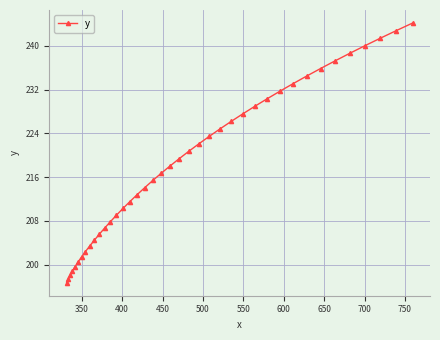

What is the maximum value shown in the chart?

244.2